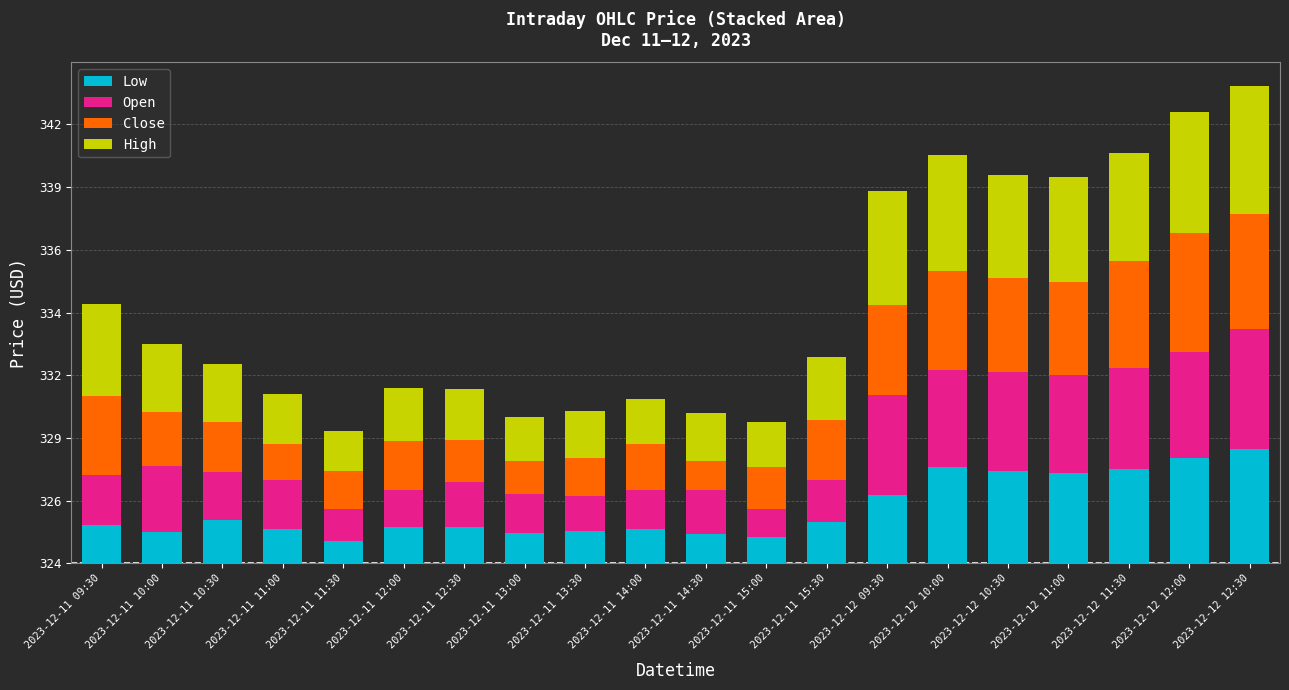

The High series shows 1.6 at 2023-12-11 11:30. True or false?

True